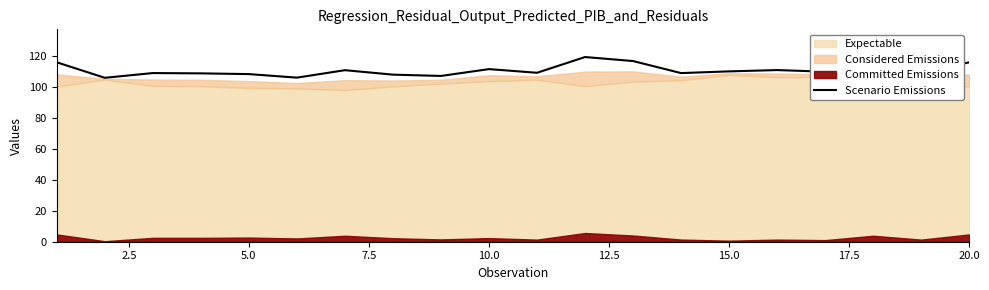

What is the highest value of the Scenario Emissions series?

119.0